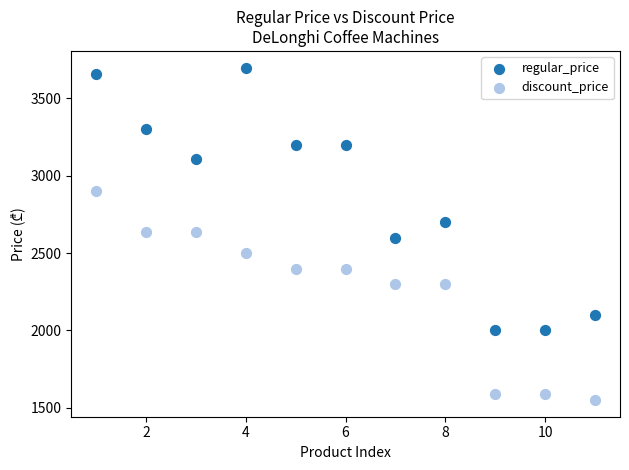

In the regular_price series, what Y value is closest to 2849?

2699